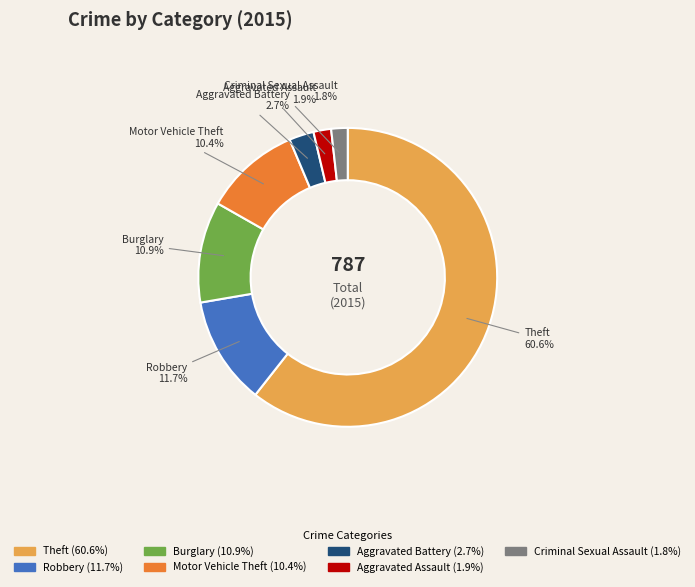

To the nearest percent, what is the combined percentage of Aggravated Battery and Theft?

63%